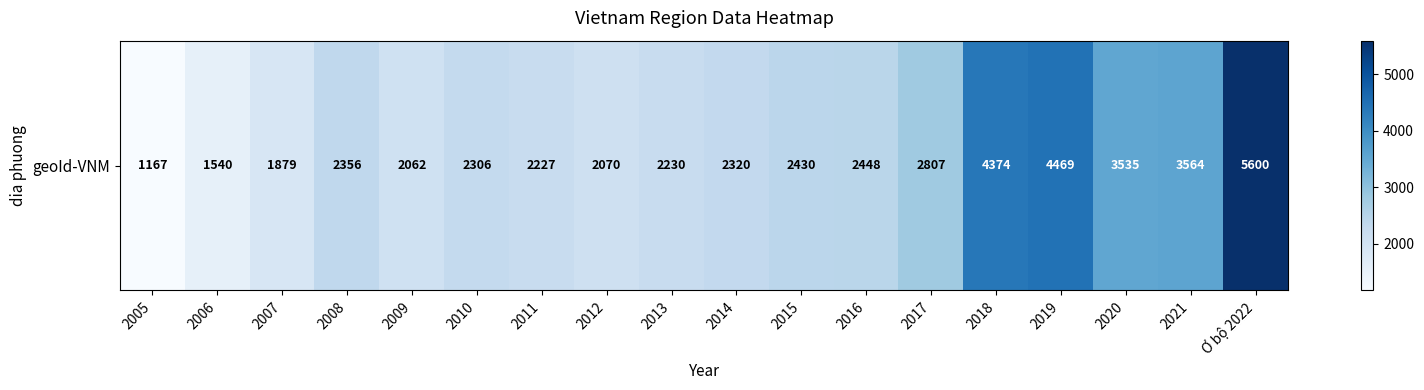

What is the difference between the maximum and minimum values?

4433